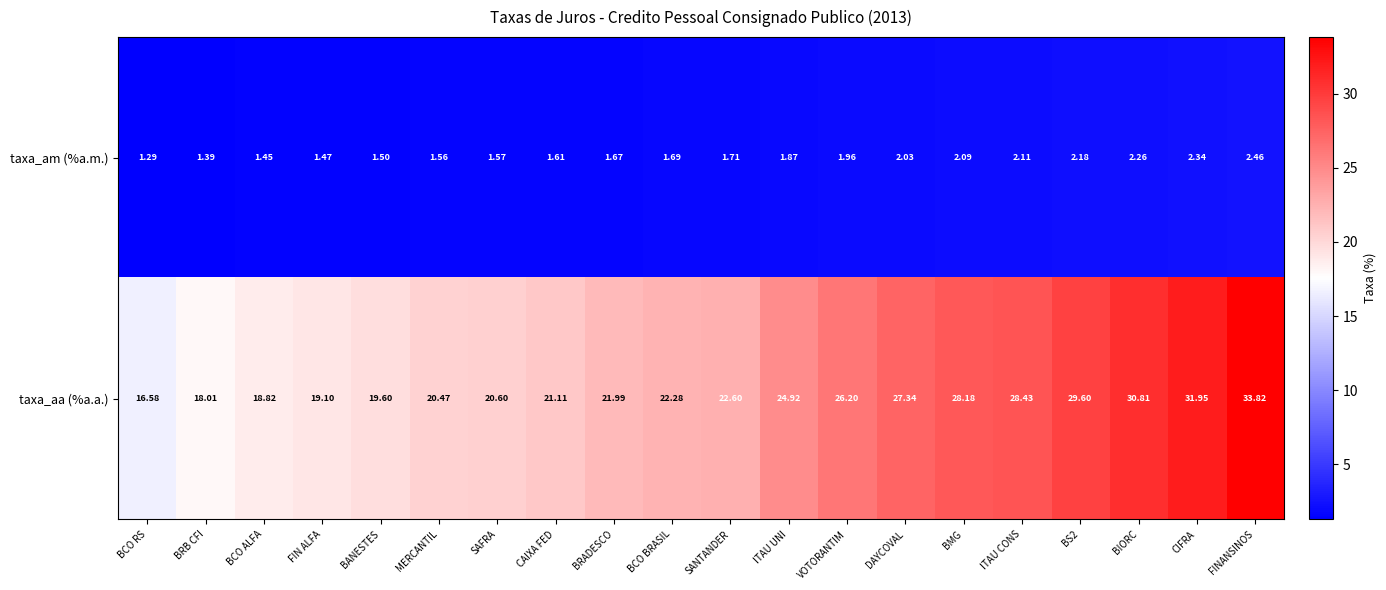

Which series has the largest total across all categories?

taxa_aa (%a.a.)